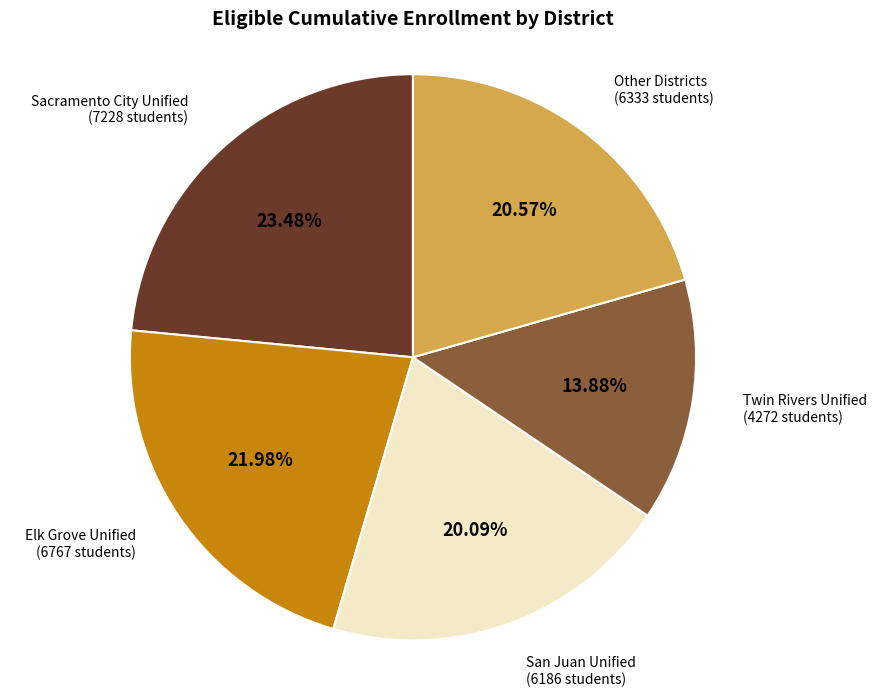

Is there any slice that represents more than half of the pie?

No